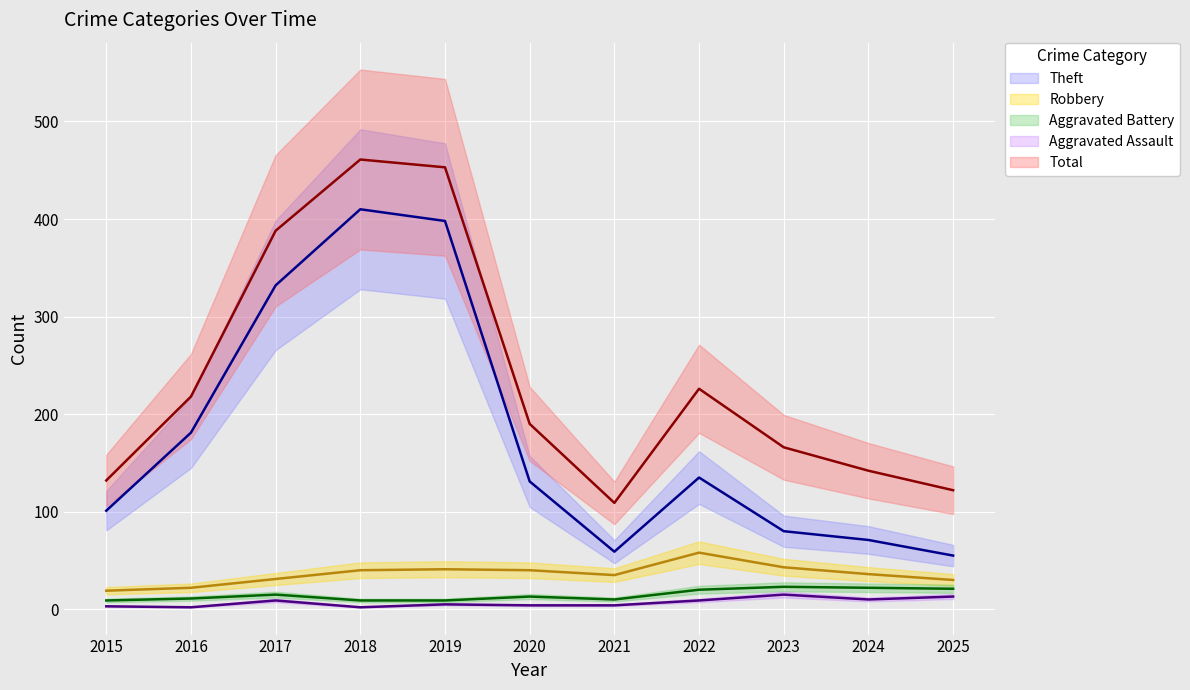

What is the average value of the Aggravated Assault series?

7